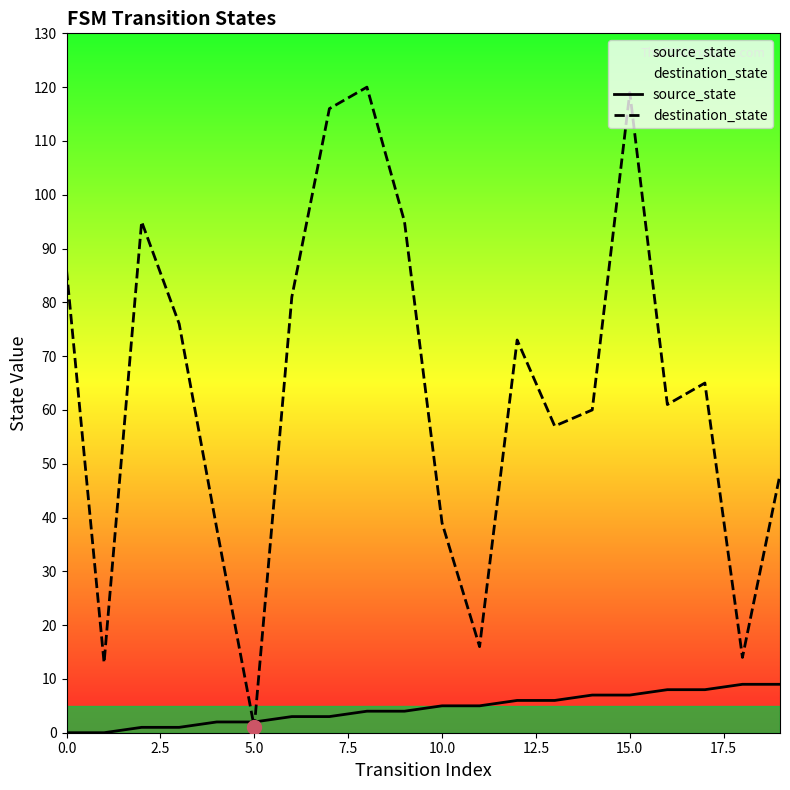

Count the source_state values in the range 2 to 7.

12